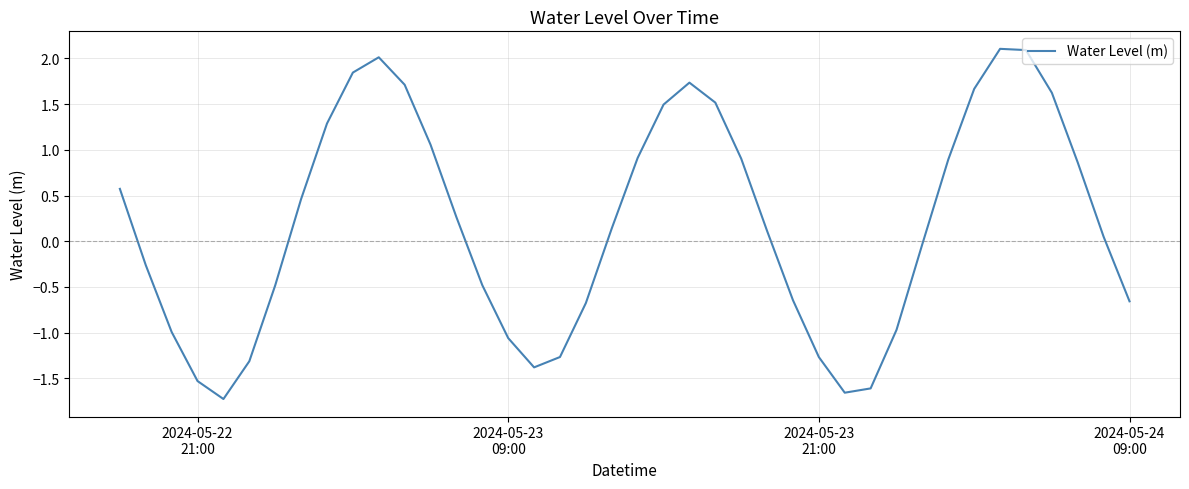

What is the maximum value shown in the chart?

2.1